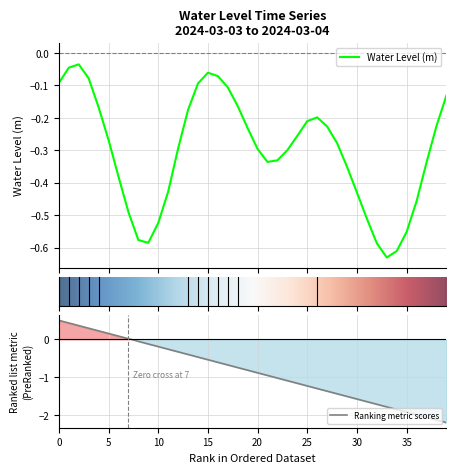

Does the chart have visible grid lines?

Yes